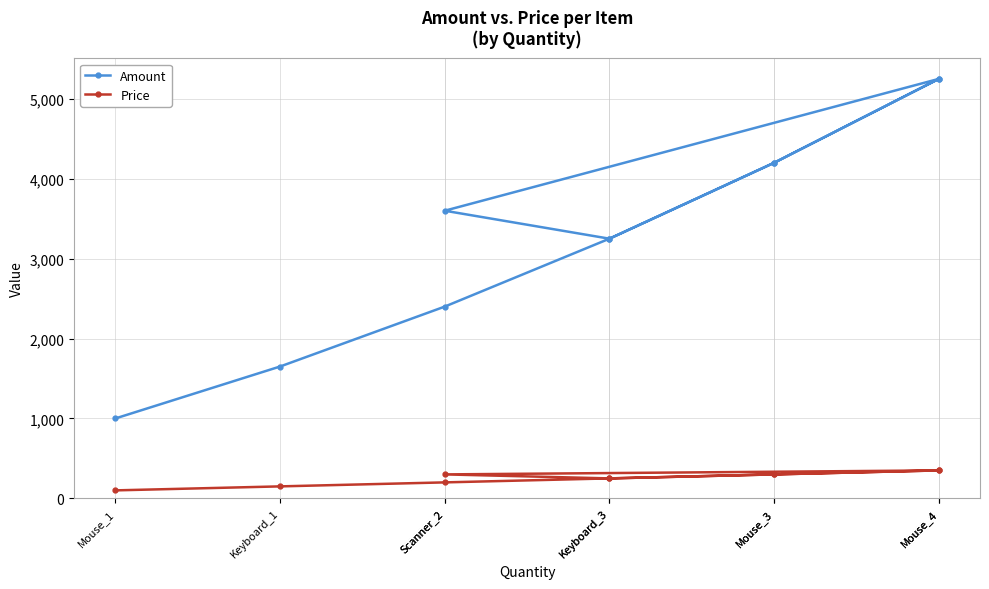

At how many categories does at least one series exceed 3889?

4